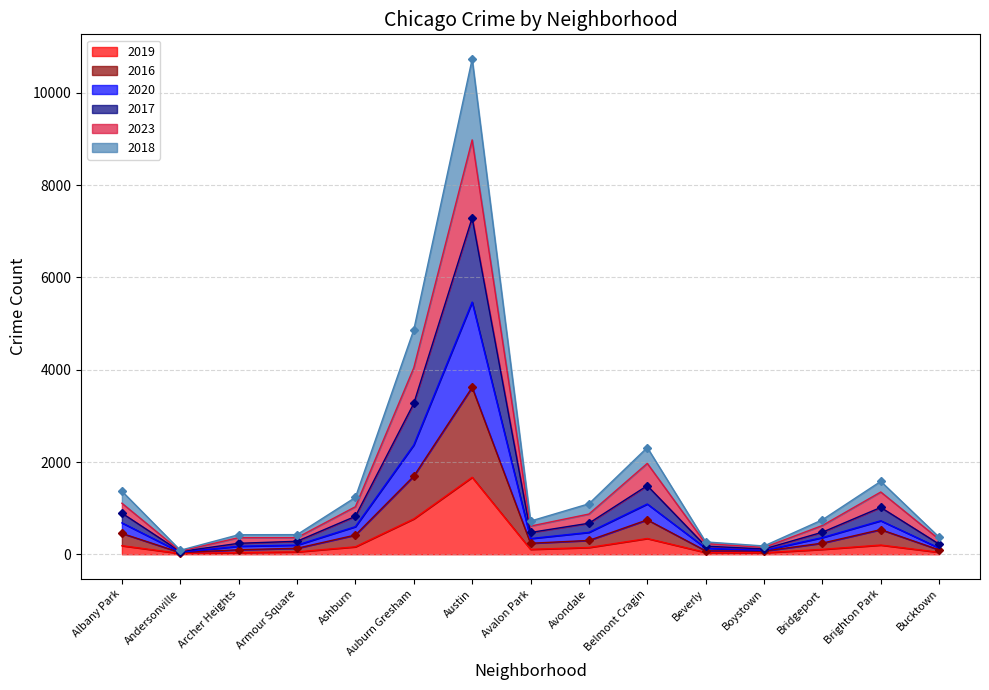

What is the label of the 8th point from the left?

Avalon Park